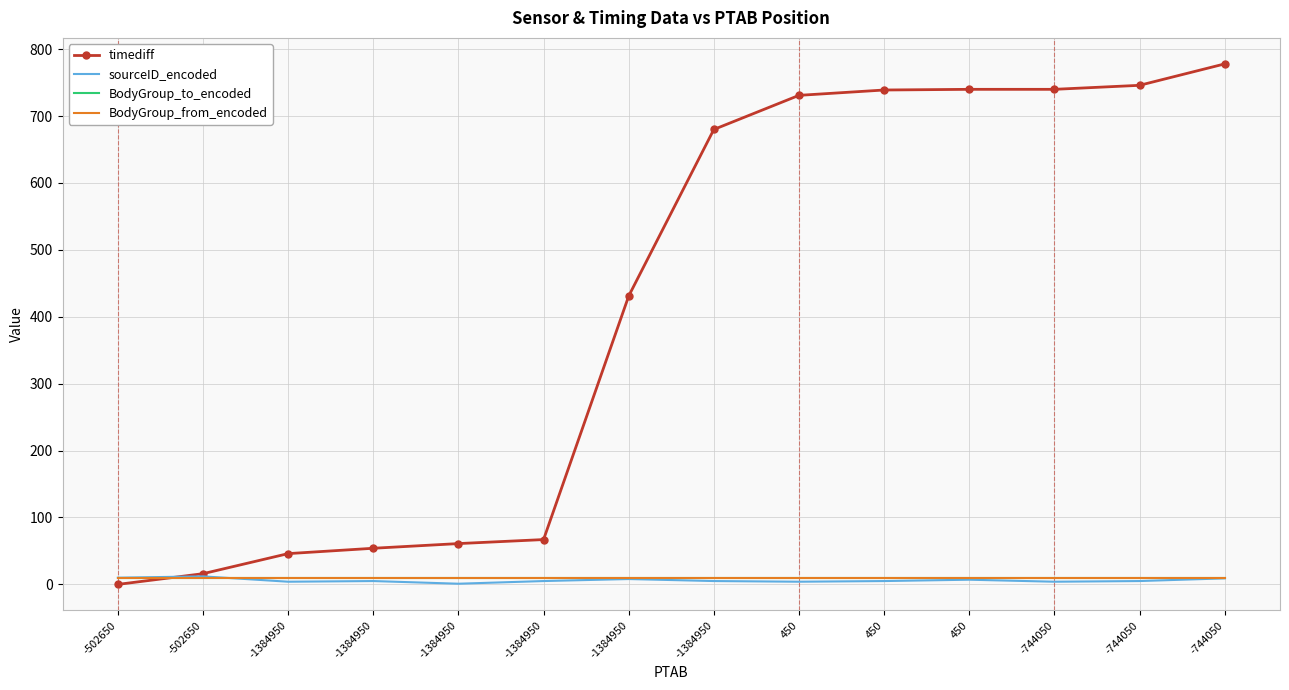

What is the sum of all sourceID_encoded values?

84